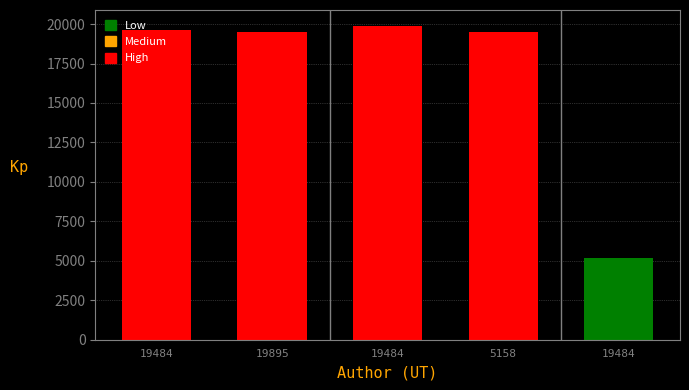

Reading left to right, what are all the values shown in this chart?

19618	19484	19895	19484	5158